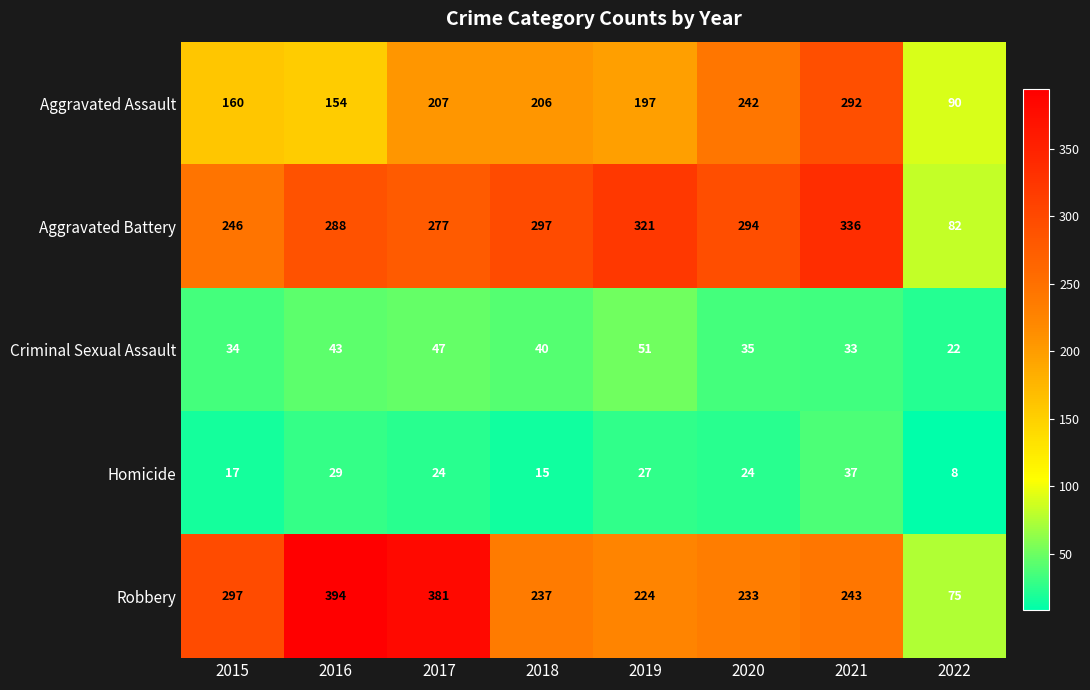

What is the difference between the maximum and minimum values in the Robbery series?

319